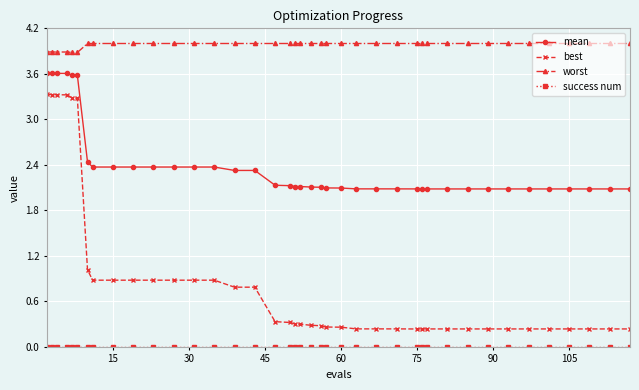

What is the value of the mean point at the 27th from the left?

2.1